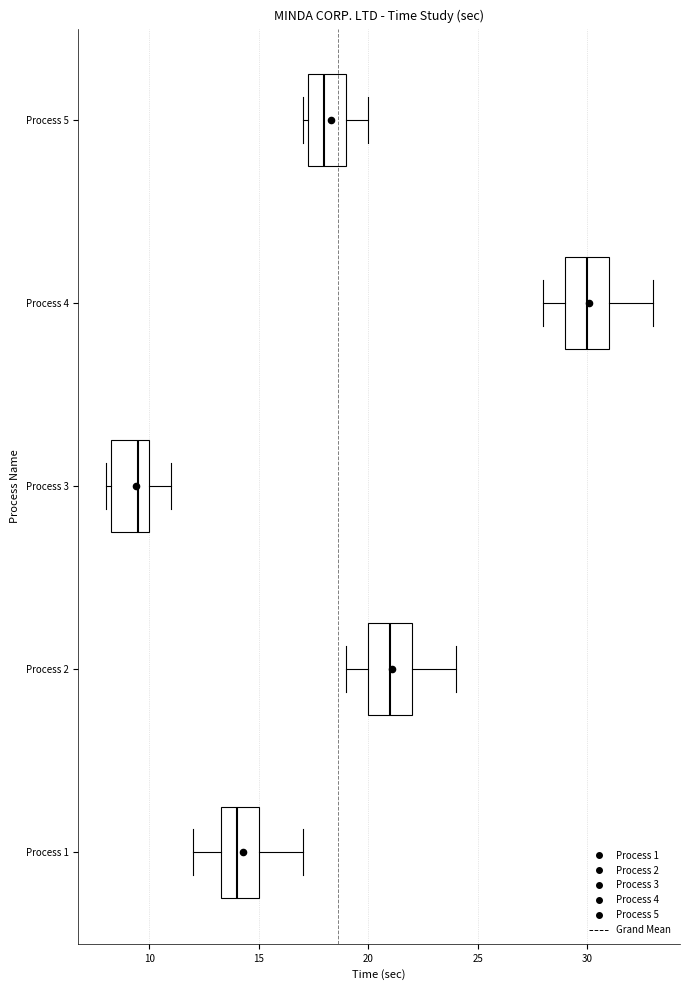

Where does the left whisker of the box for Process 2 end on the x-axis? The values are not printed on the chart, so give them approximately, as read against the axis.

19.0